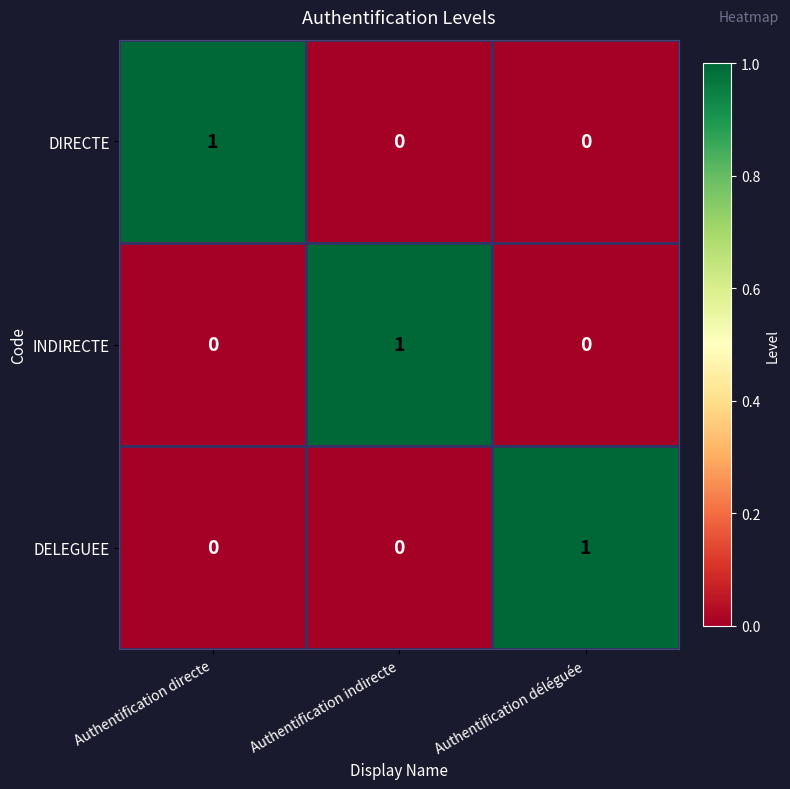

How many DIRECTE values are between 0 and 1?

3